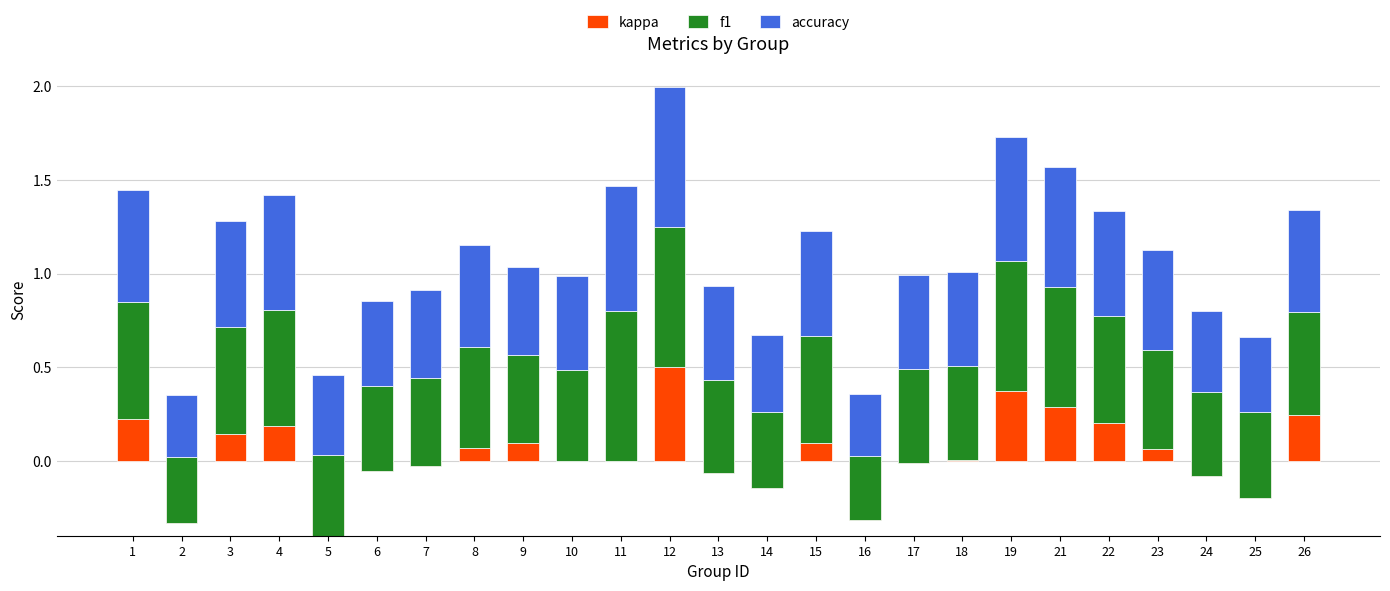

The kappa series shows -0.0 at 7. True or false?

True